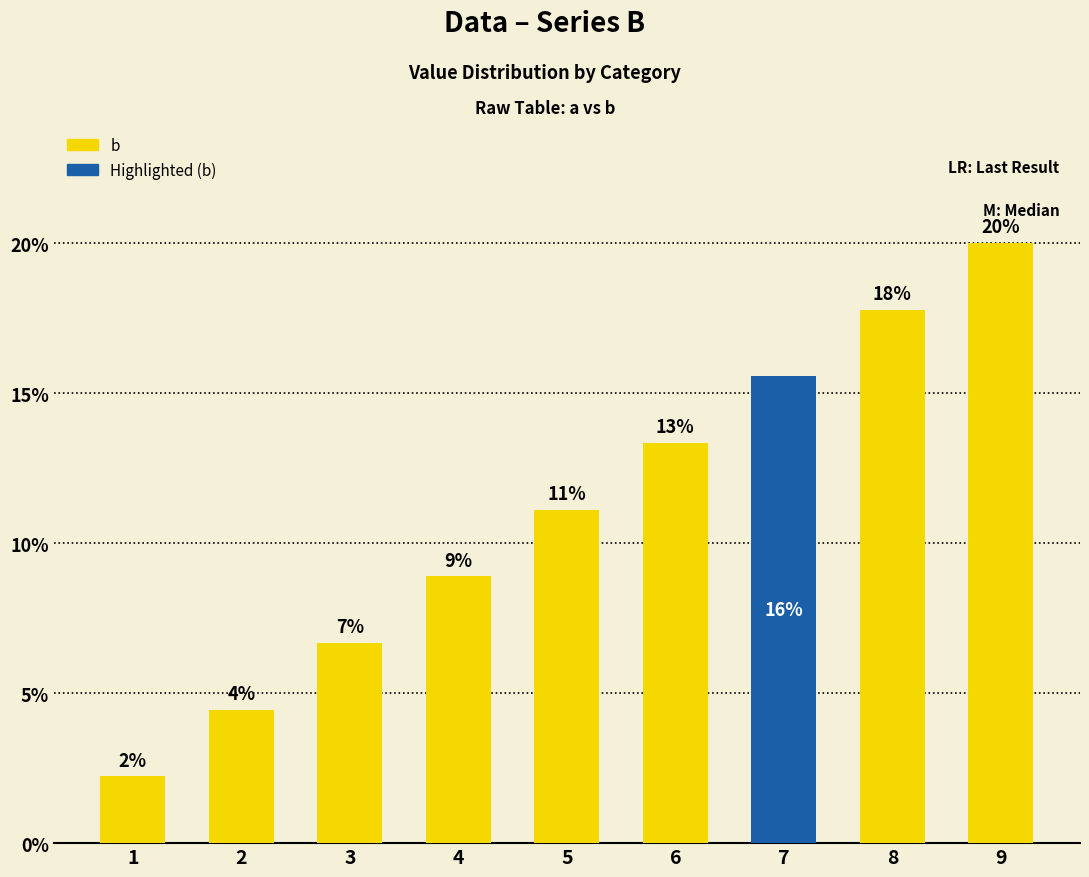

Which has a higher value, 7 or 9?

9